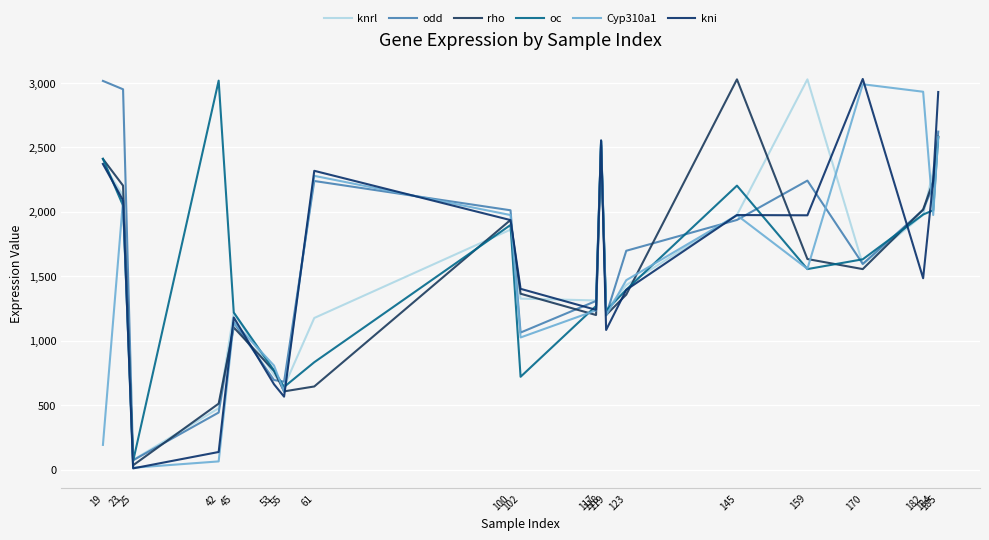

At how many categories does at least one series exceed 2640?

8